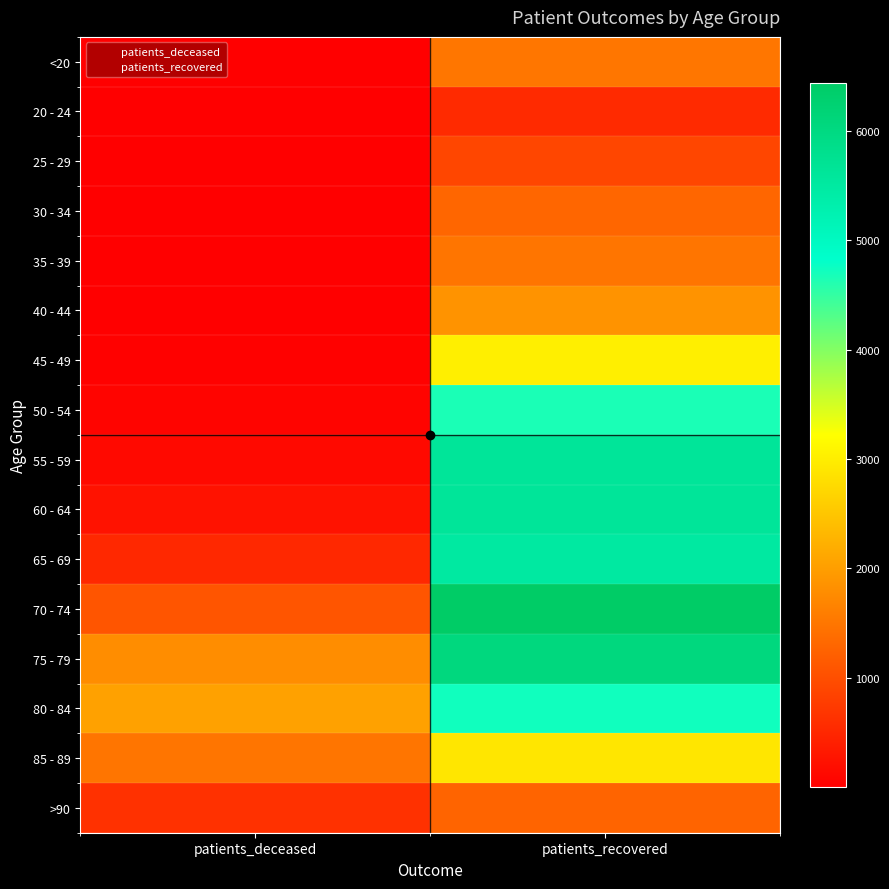

List the series in order of their peak value, highest first.

70 - 74, 75 - 79, 55 - 59, 60 - 64, 65 - 69, 80 - 84, 50 - 54, 45 - 49, 85 - 89, 40 - 44, <20, 35 - 39, 30 - 34, >90, 25 - 29, 20 - 24